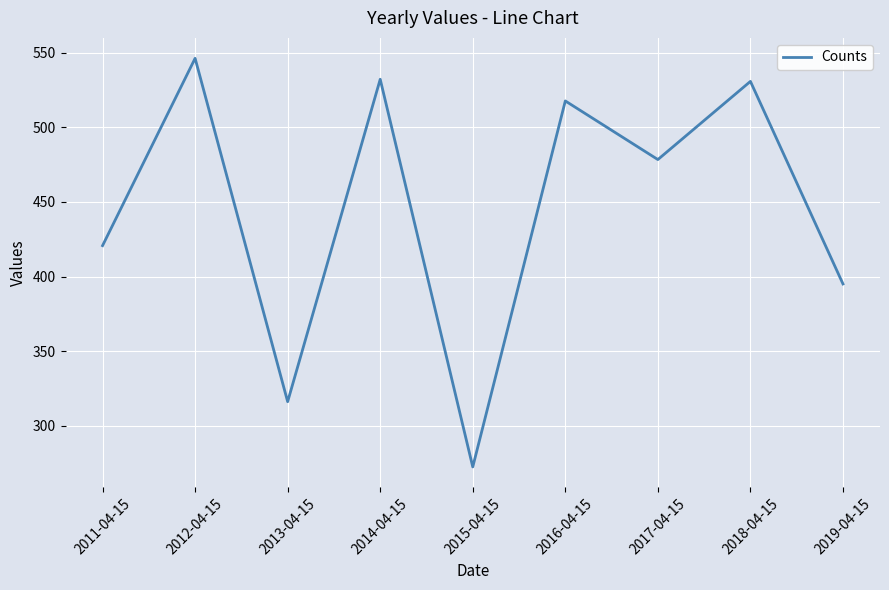

What is the greatest value displayed?

546.3